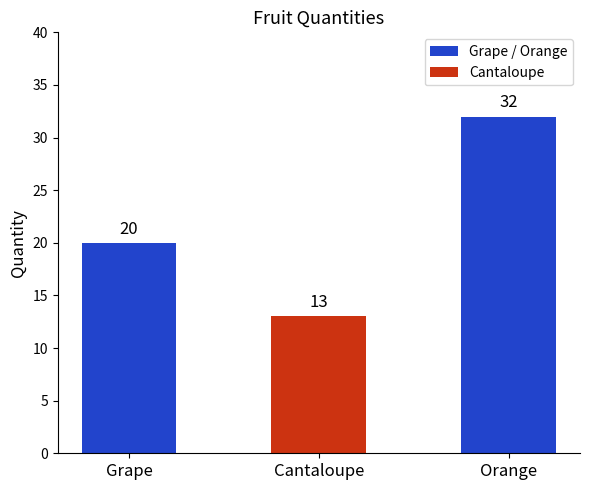

What is the value of the 2nd bar from the left?

13